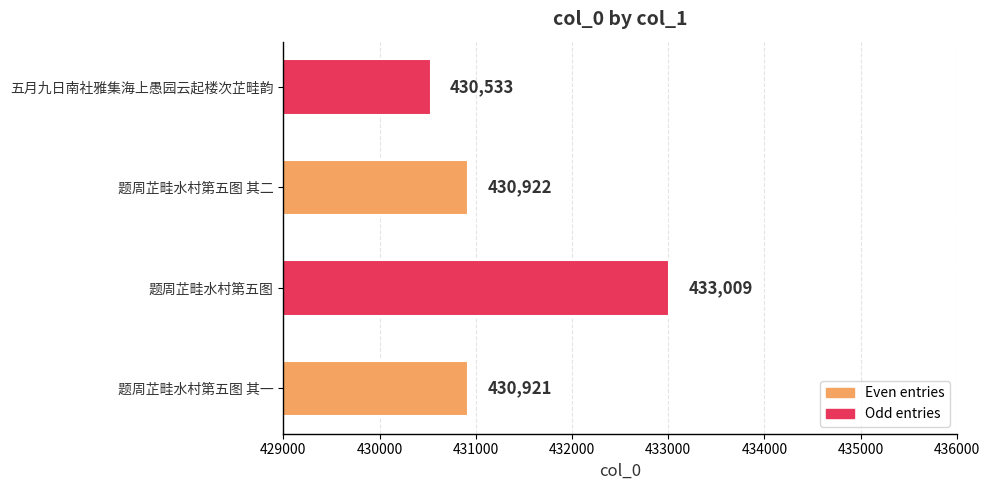

What is the sum of all values?

1725385